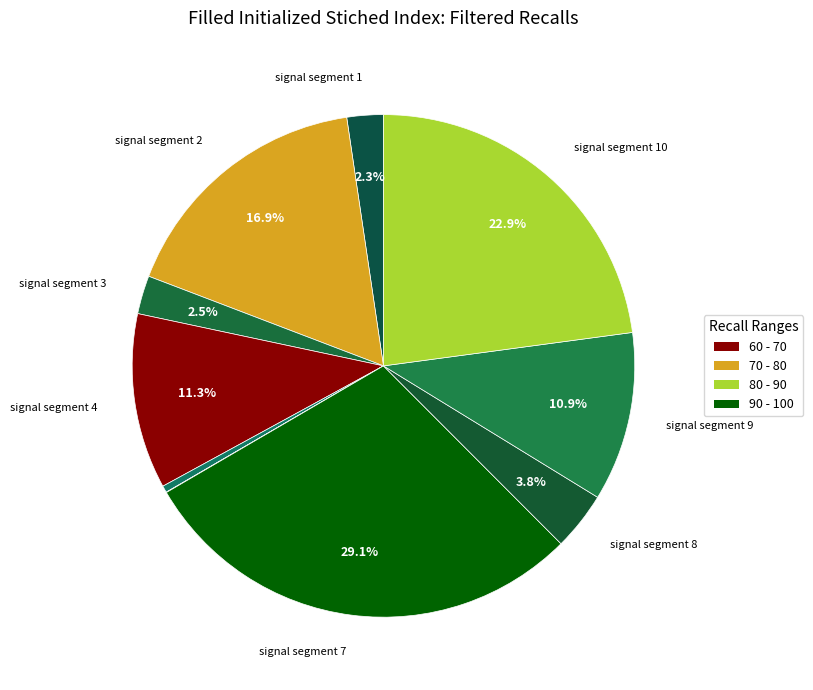

Does any single category account for the majority?

No